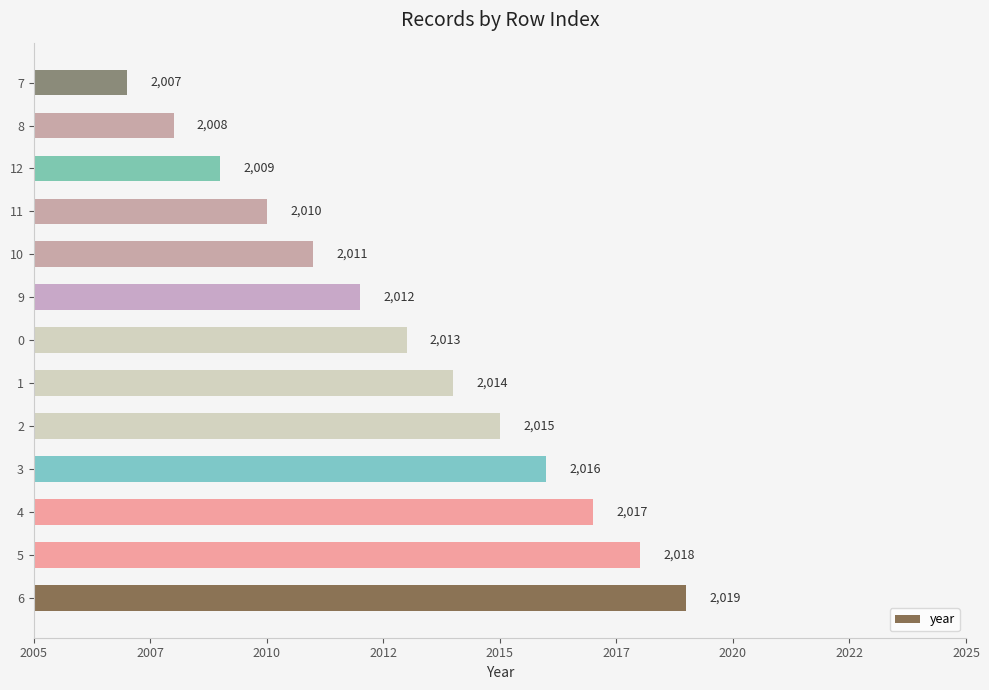

How many data points are above 2013?

6